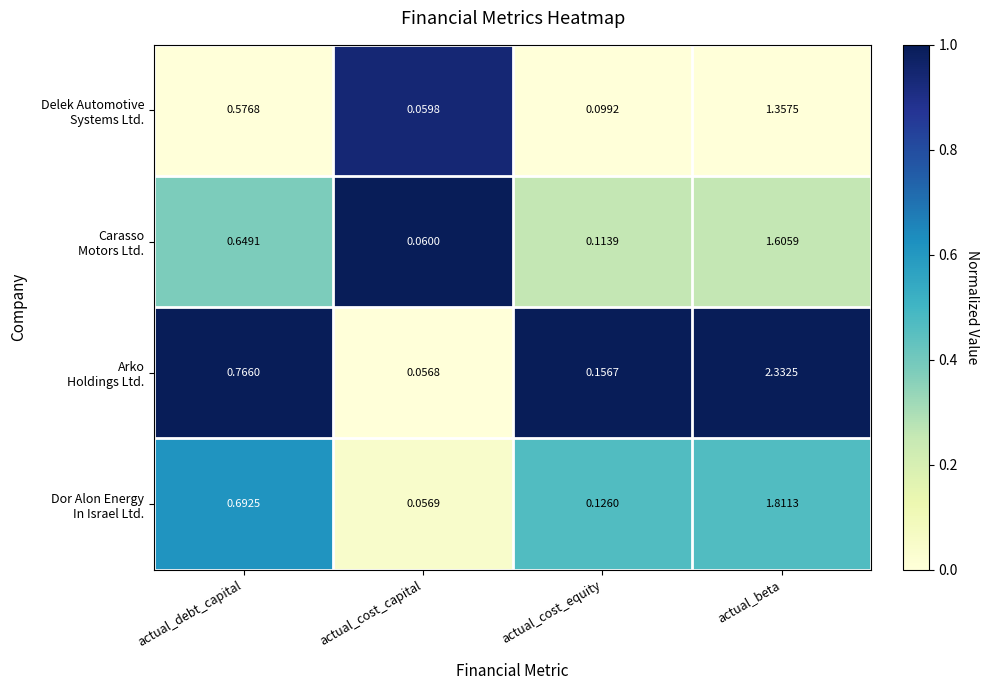

At which category is the sum across all series the highest?

actual_beta